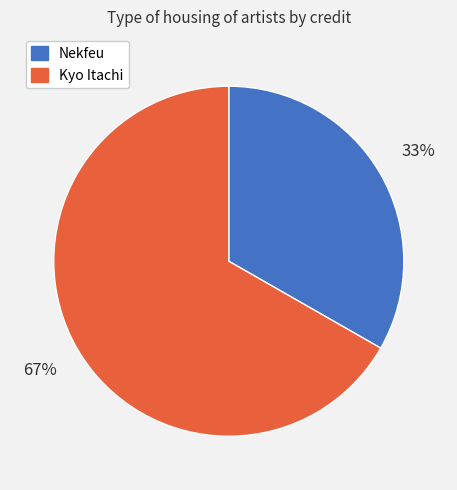

Which has a higher value, Kyo Itachi or Nekfeu?

Kyo Itachi